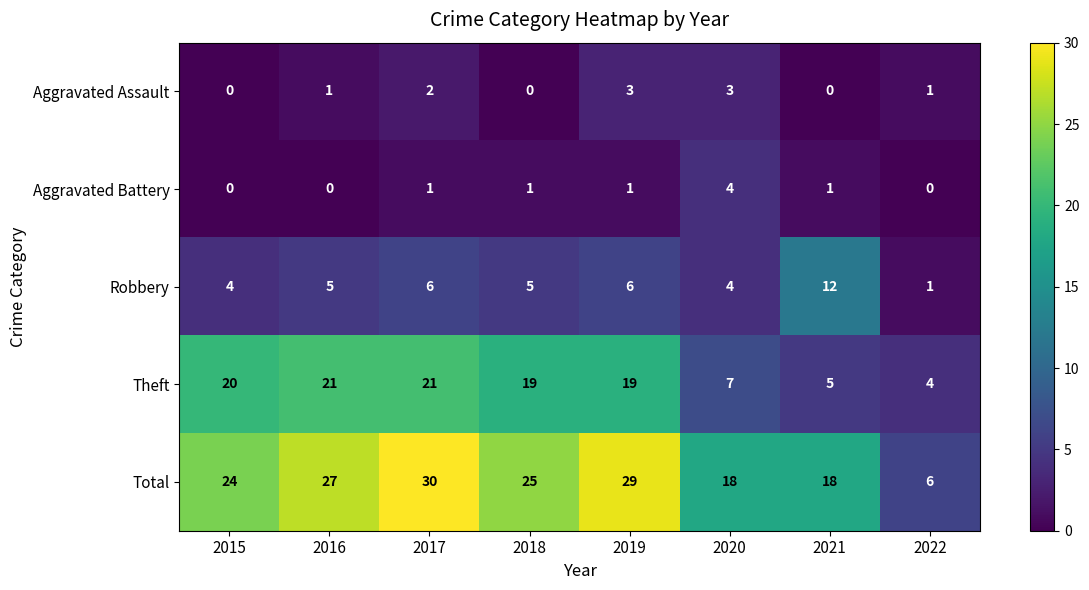

Is it true that Aggravated Assault equals 1 at 2016?

True